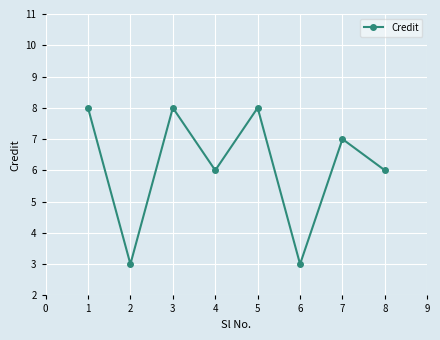

What is the value of the 6th point from the left?

3